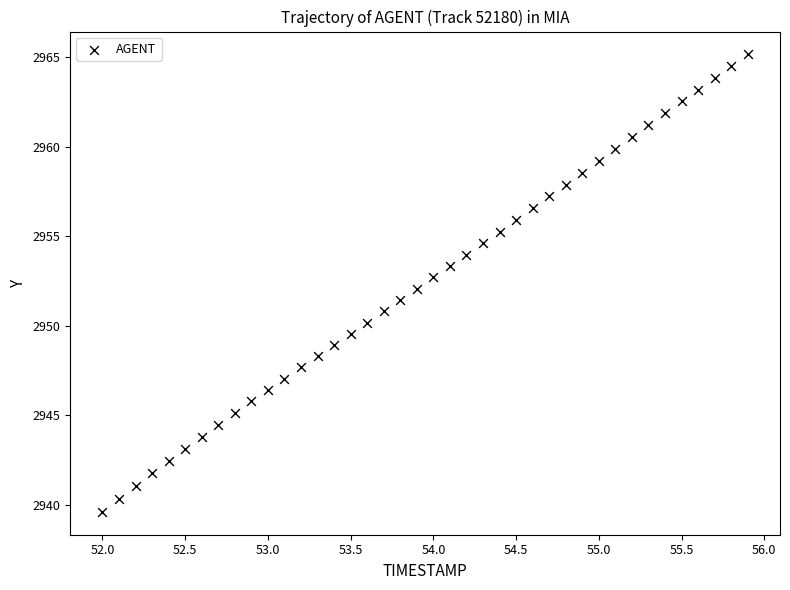

What is the range of Y values (max minus min)?

25.5